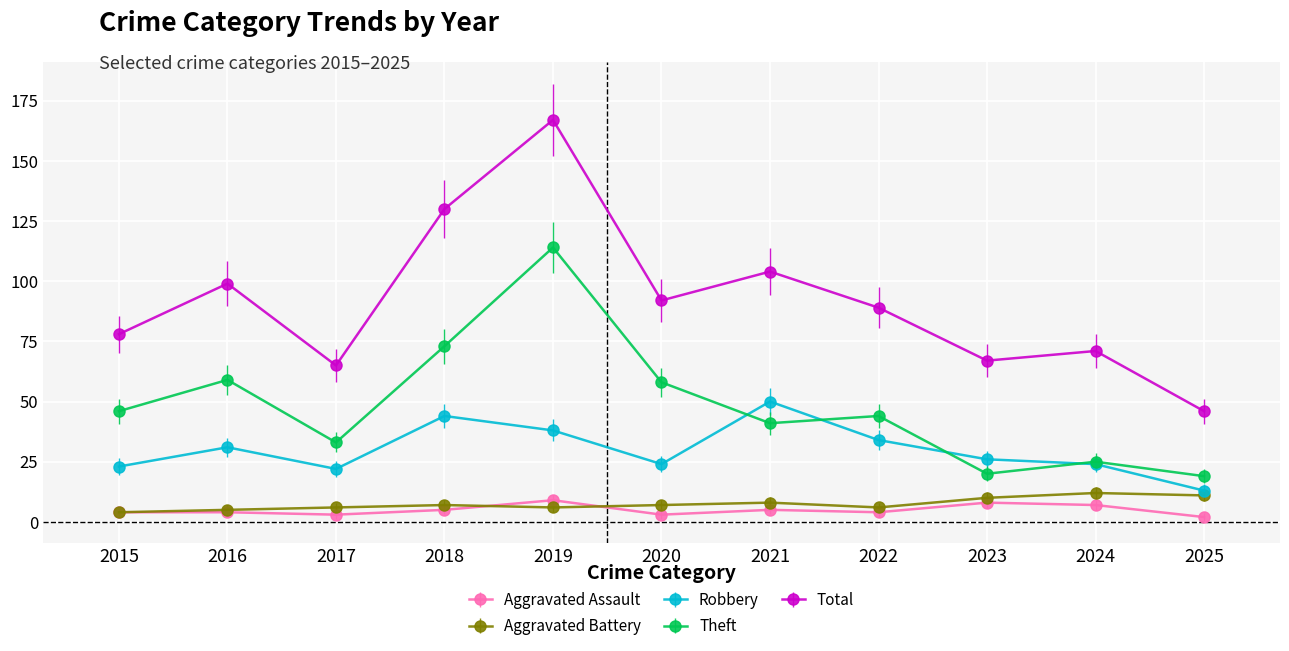

Does the chart display data point markers on the line(s)?

Yes